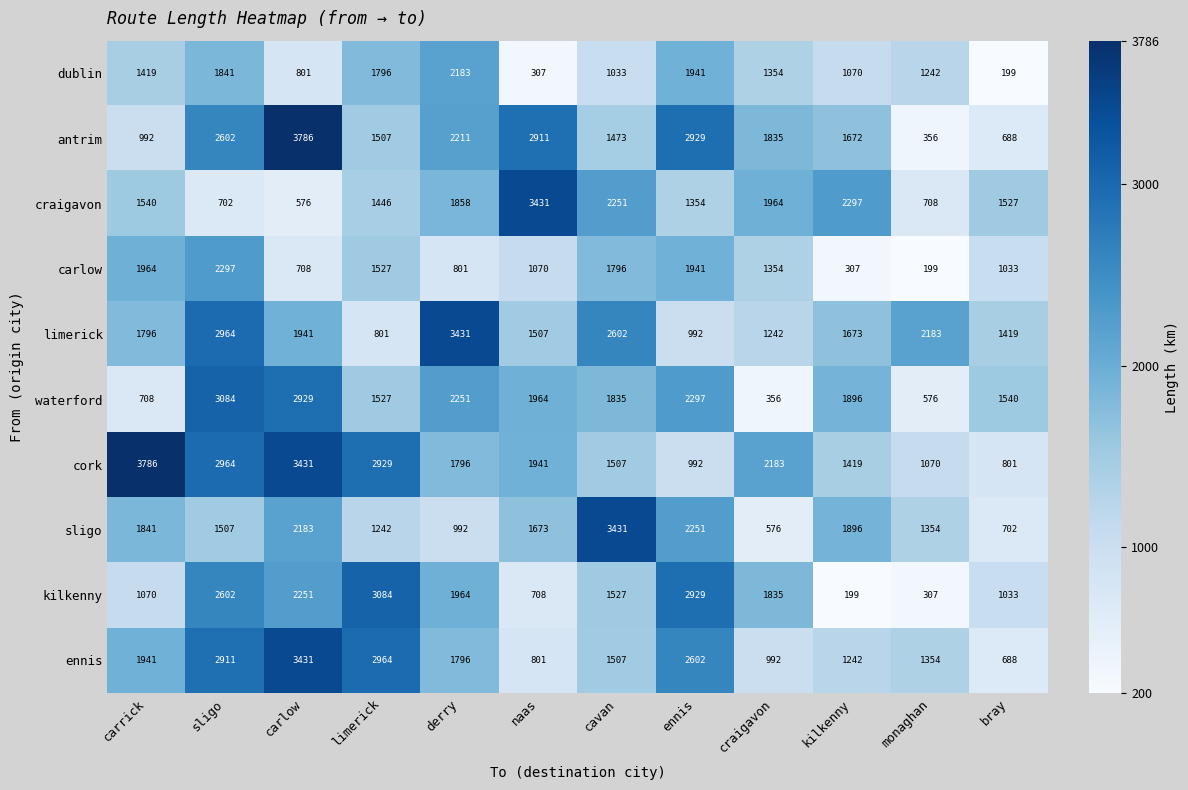

What is the difference between the second highest and second lowest values in the limerick series?

1972